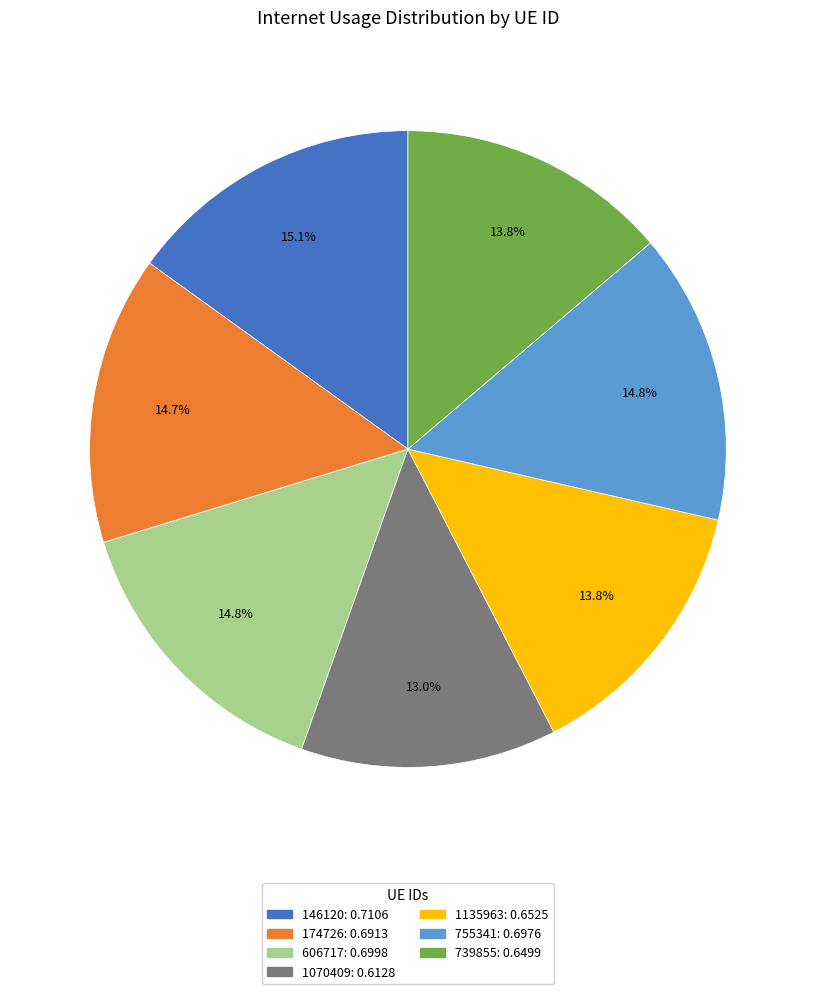

What percentage is the 606717 slice, to the nearest percent?

15%